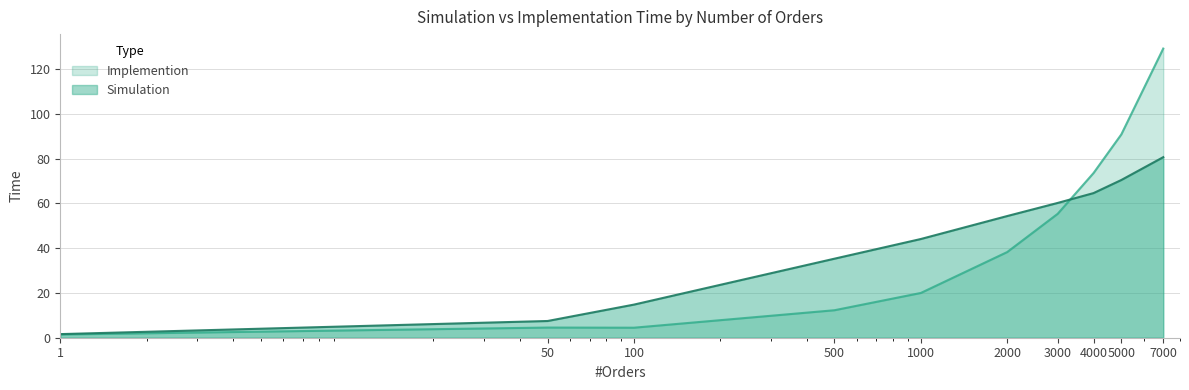

At which category is the sum across all series the highest?

7000